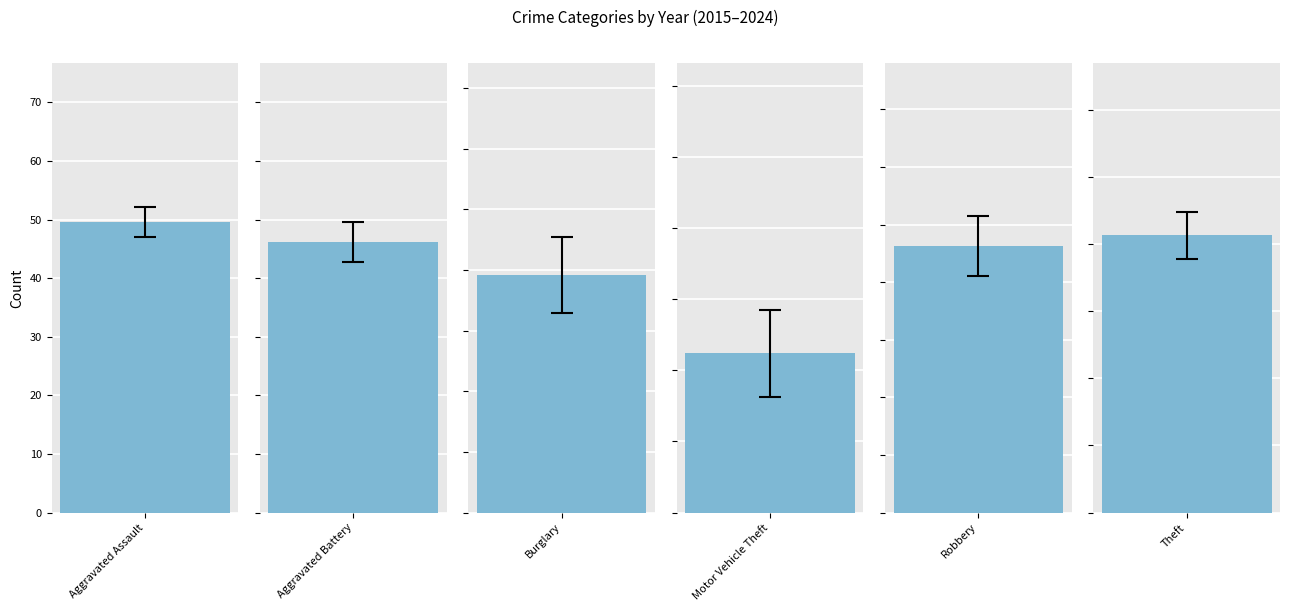

Is it true that Burglary equals 84 at 2022?

False